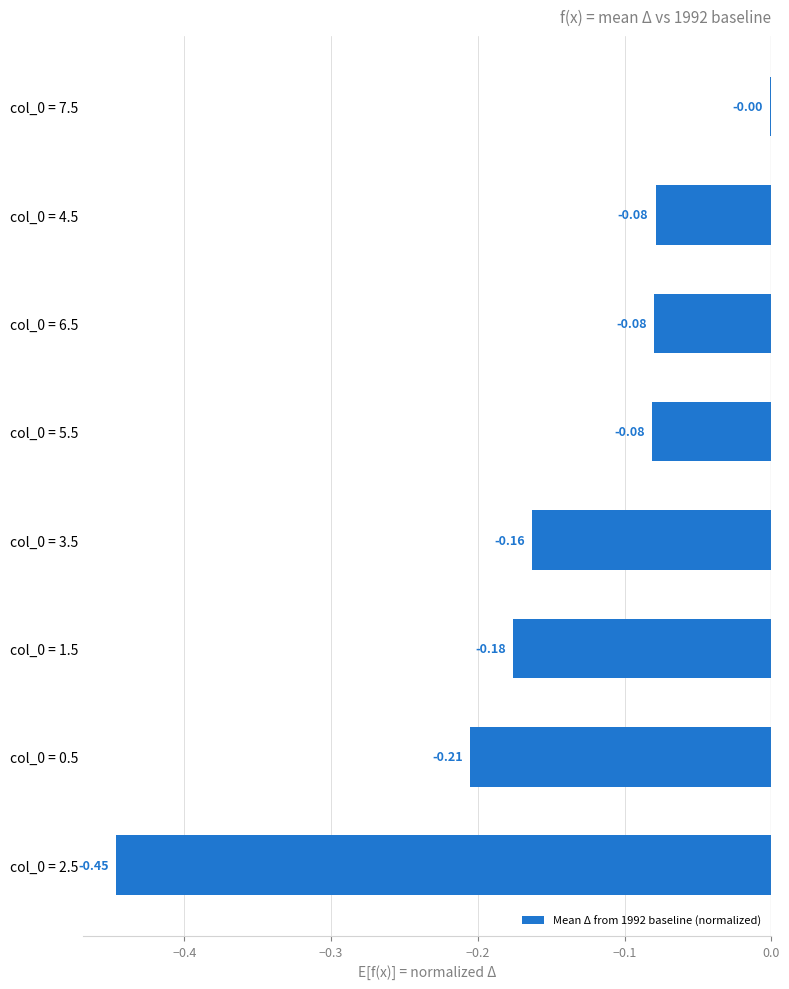

What is the sum of all values?

-1.2